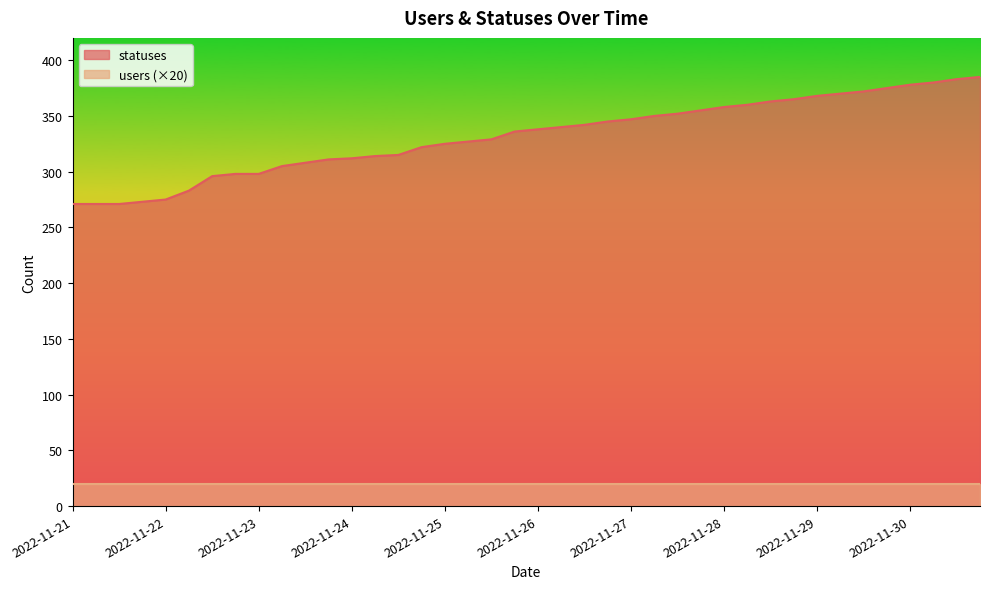

Approximately how many times larger is the value at 2022-11-30 compared to 2022-11-29?

1.0